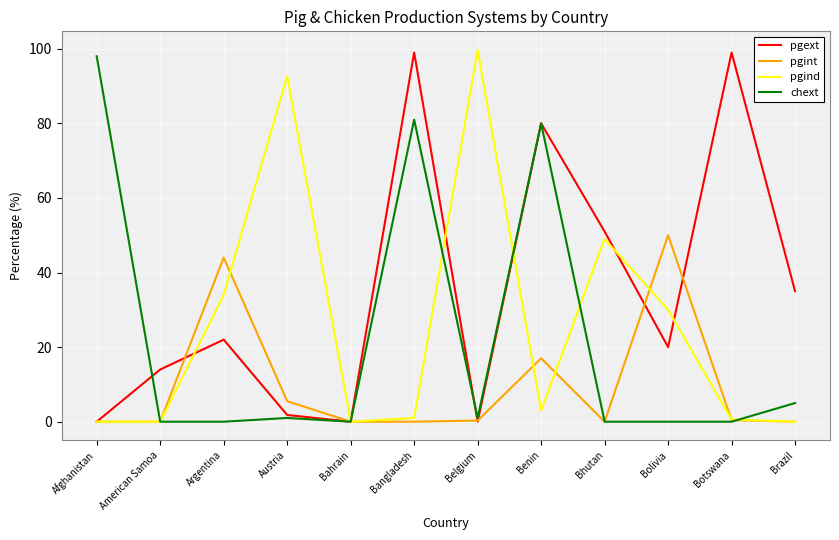

How many values in the chext series are below 1?

6